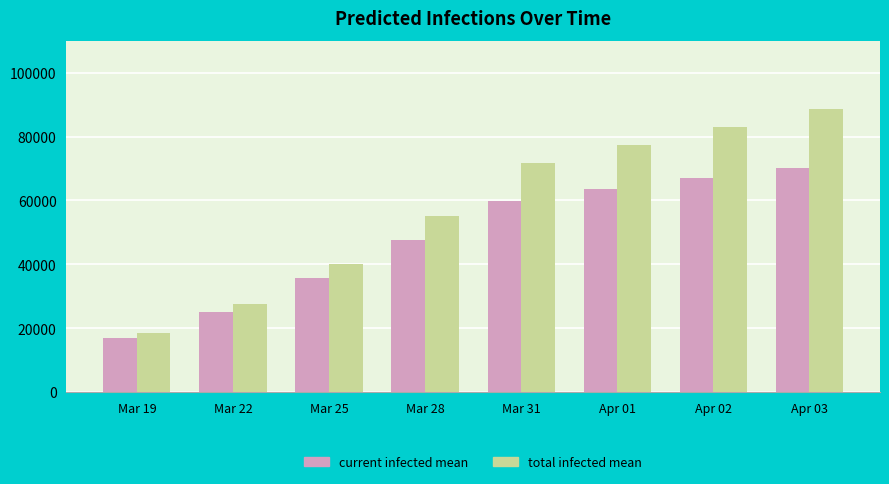

At which category does the chart reach its peak across all series?

Apr 03